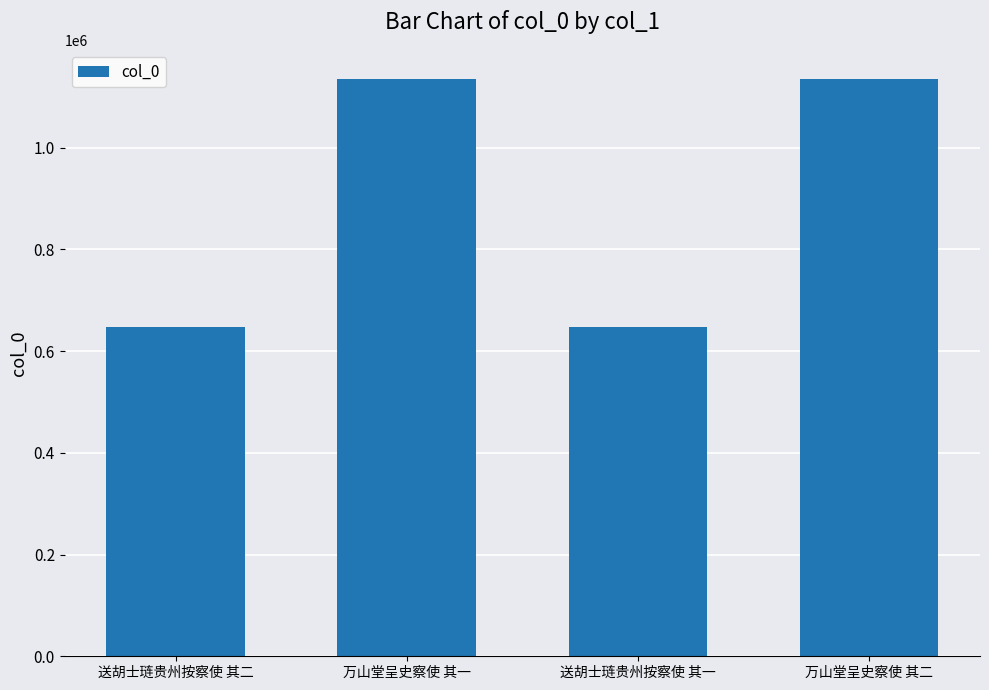

What is the minimum value shown in the chart?

648213